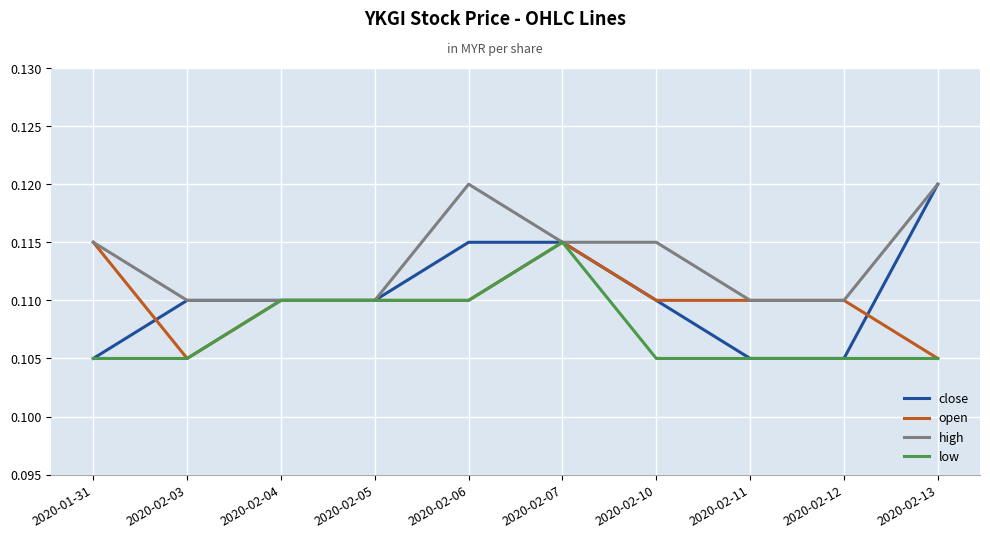

The value of close at 2020-02-11 is 0.2. True or false?

False